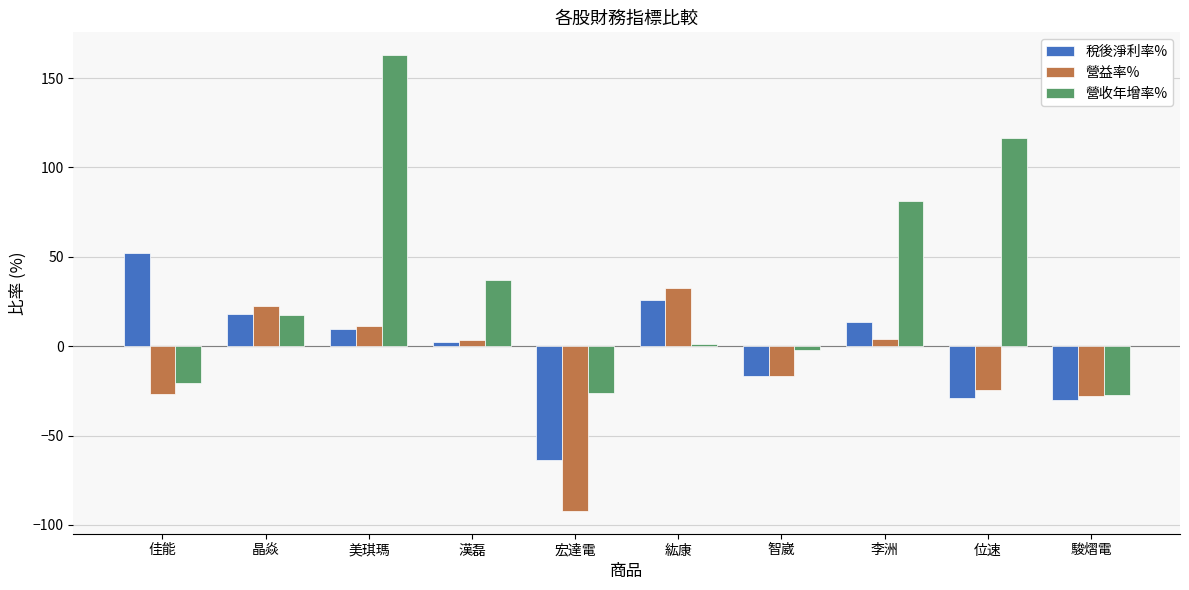

Which series has the largest total across all categories?

營收年增率%